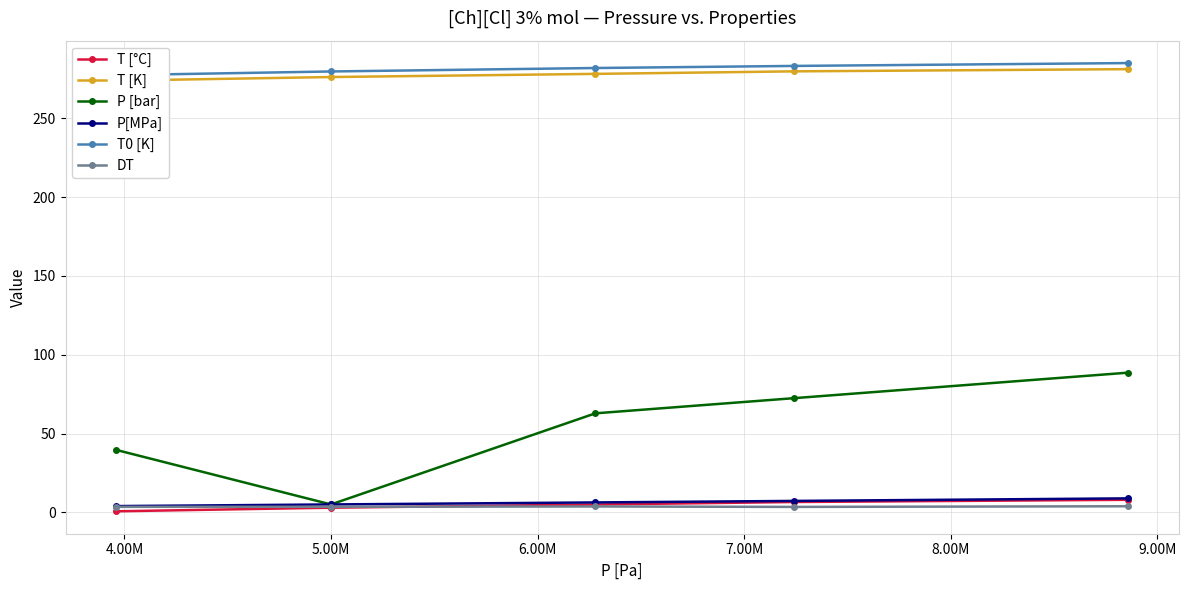

How many categories are shown in the chart?

5